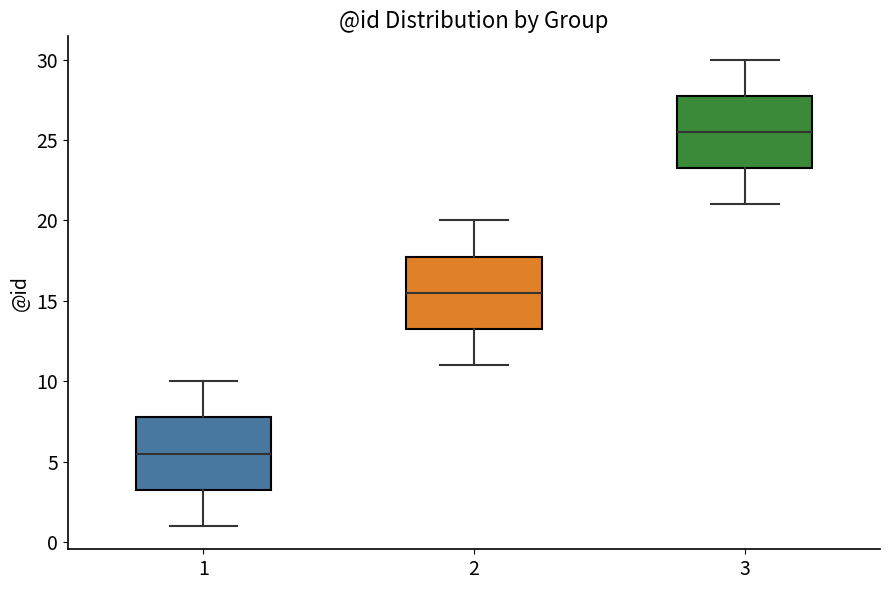

Reading left to right, read every box against the y-axis: the position of its median line, the range the box covers, and the ends of its whiskers. The values are not printed on the chart, so give them approximately, as read against the axis.

1: median 5.5, box 3.5 to 8.0, whiskers 1.0 to 10.0
2: median 15.5, box 13.5 to 18.0, whiskers 11.0 to 20.0
3: median 25.5, box 23.5 to 28.0, whiskers 21.0 to 30.0